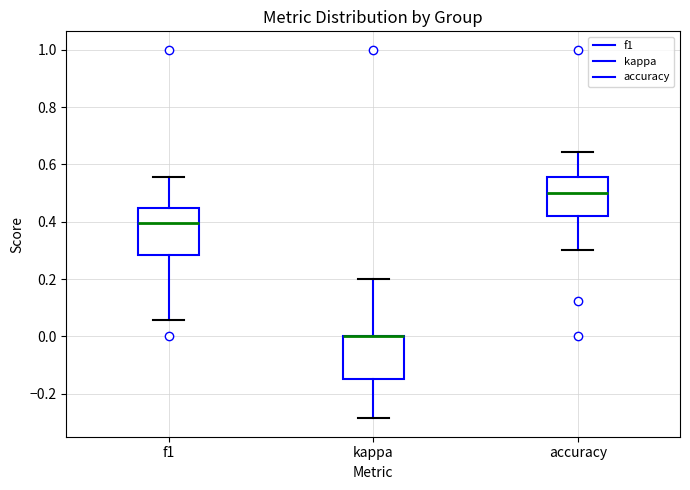

Reading left to right, transcribe this box plot: for each box, give where its median line is, the range the box spans, and where its two whiskers end, as read against the y-axis. The values are not printed on the chart, so give them approximately, as read against the axis.

f1: median 0.40, box 0.28 to 0.44, whiskers 0.06 to 0.56
kappa: median 0.00 (drawn on the box's upper edge), box -0.14 to 0.00, whiskers -0.28 to 0.20
accuracy: median 0.50, box 0.42 to 0.56, whiskers 0.30 to 0.64